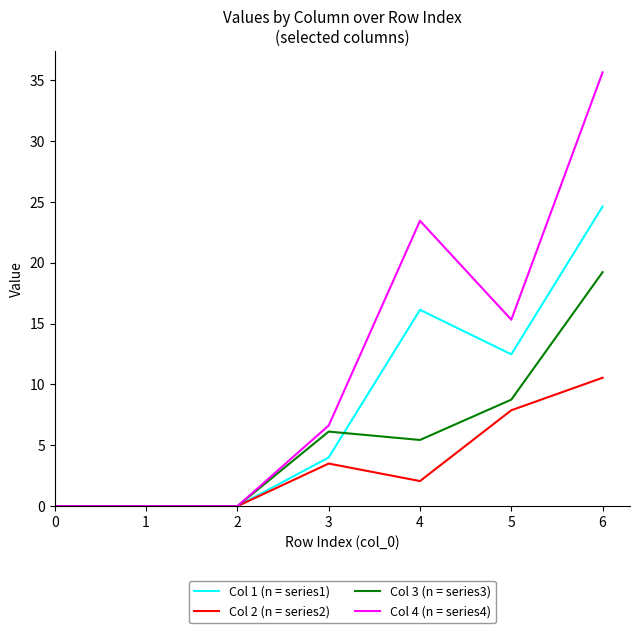

True or false: Col 2 (n = series2) has a value of 2.1 at 4.

True